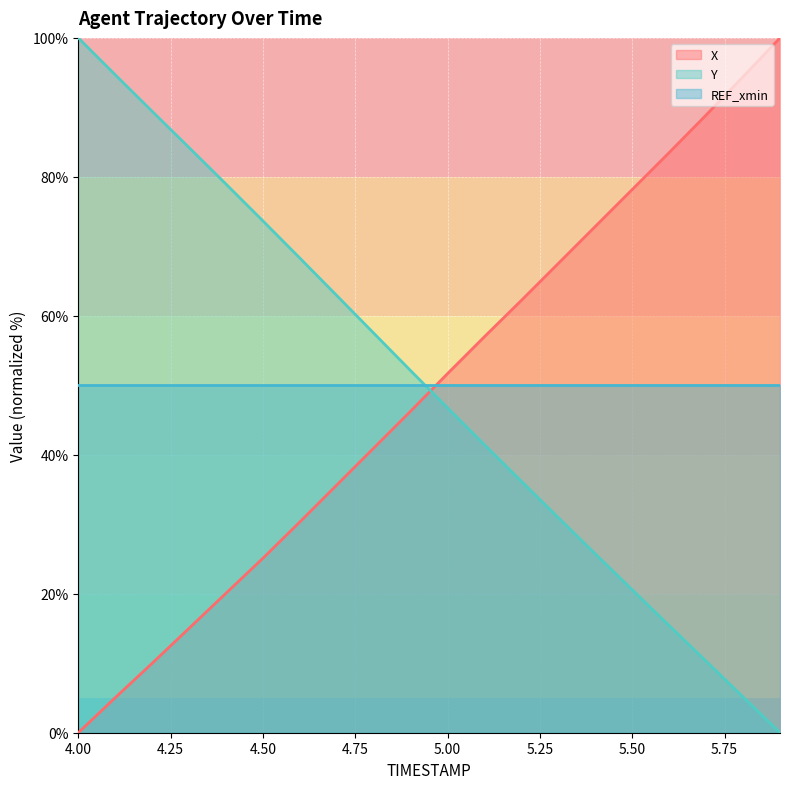

What is the difference between the maximum and minimum values in the Y series?

100.0